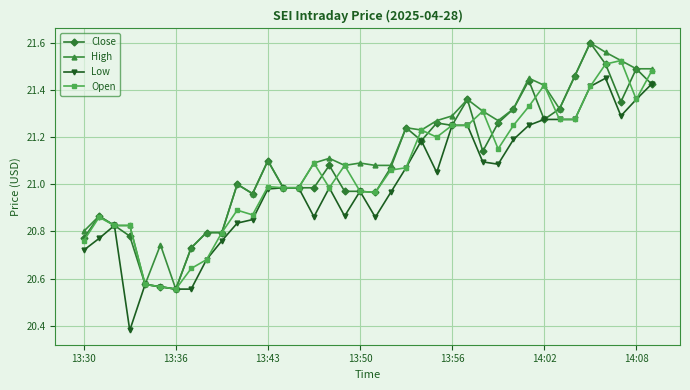

How many series are shown in this chart?

4